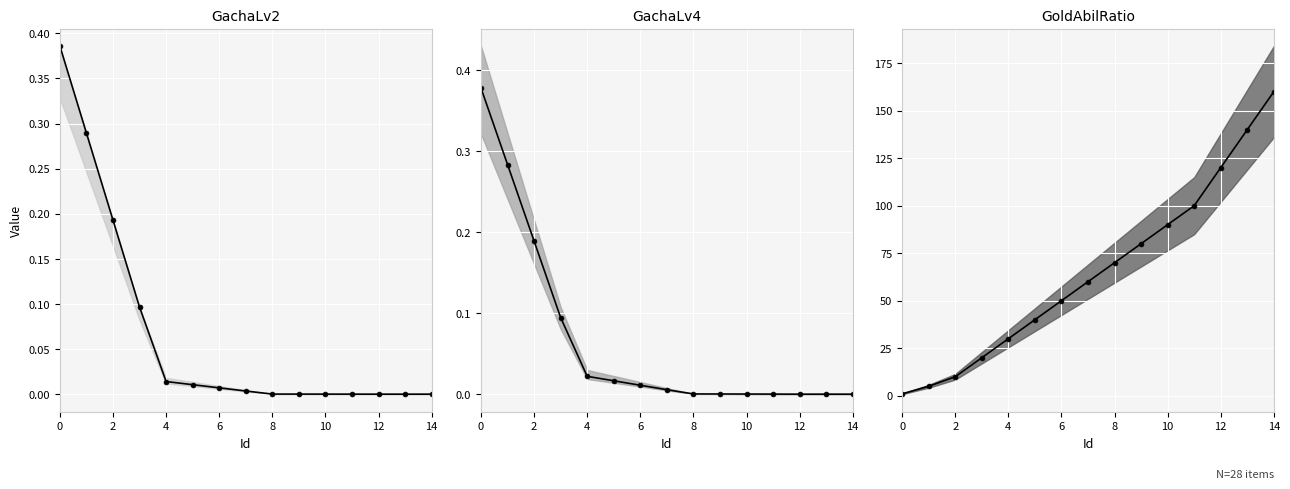

What is the total value across all series at 13?

140.0